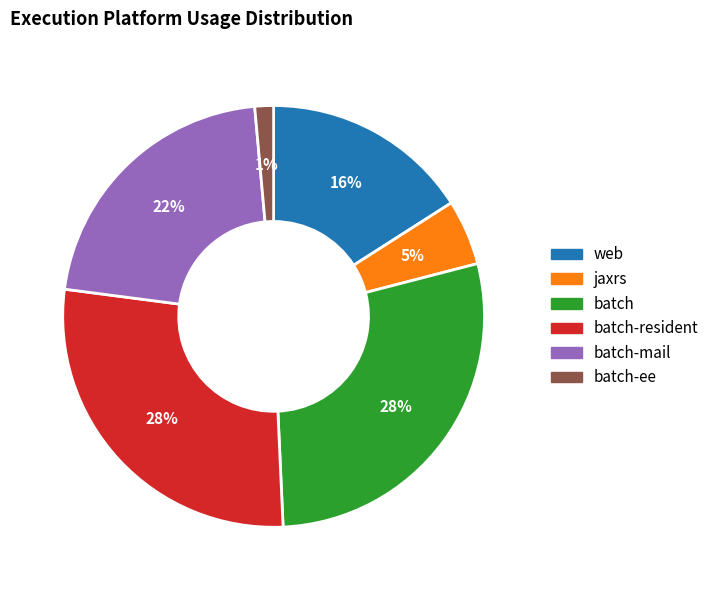

The batch-ee slice represents 1% of the pie. True or false?

True